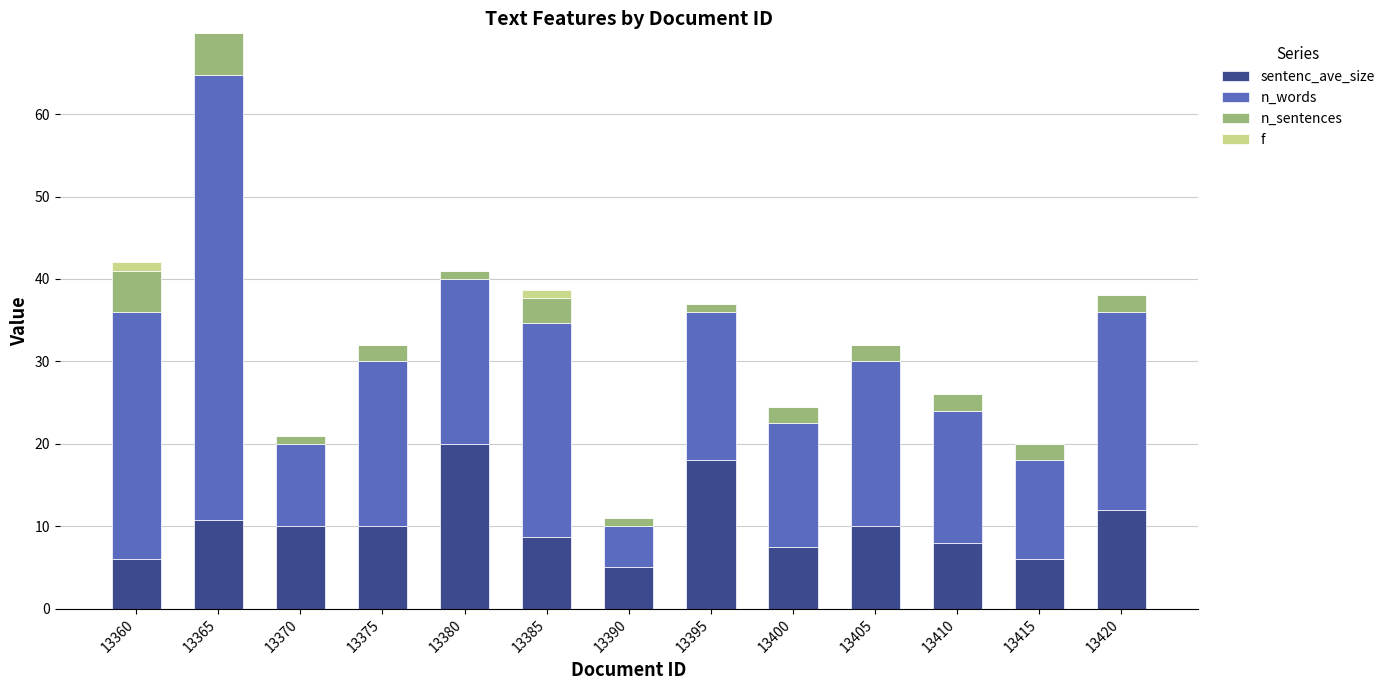

At which category is the sum across all series the highest?

13365